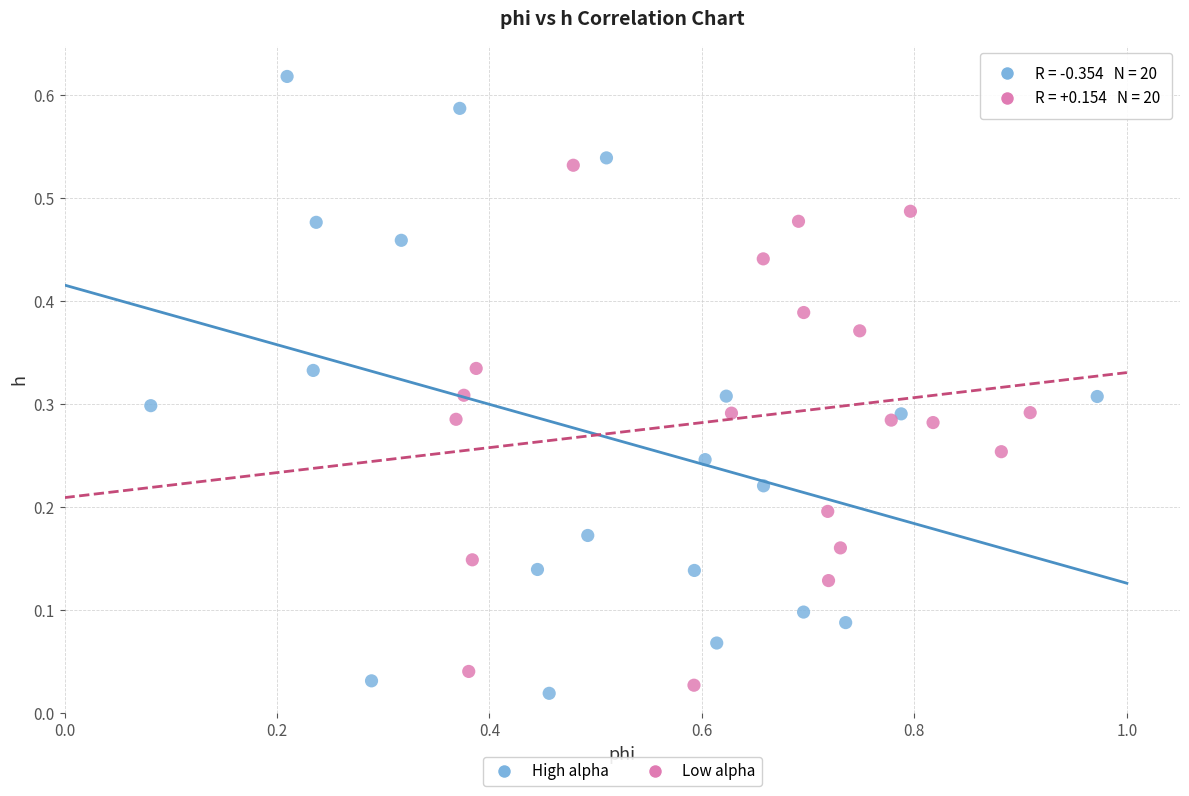

What are all the series names shown in the legend?

High alpha, Low alpha